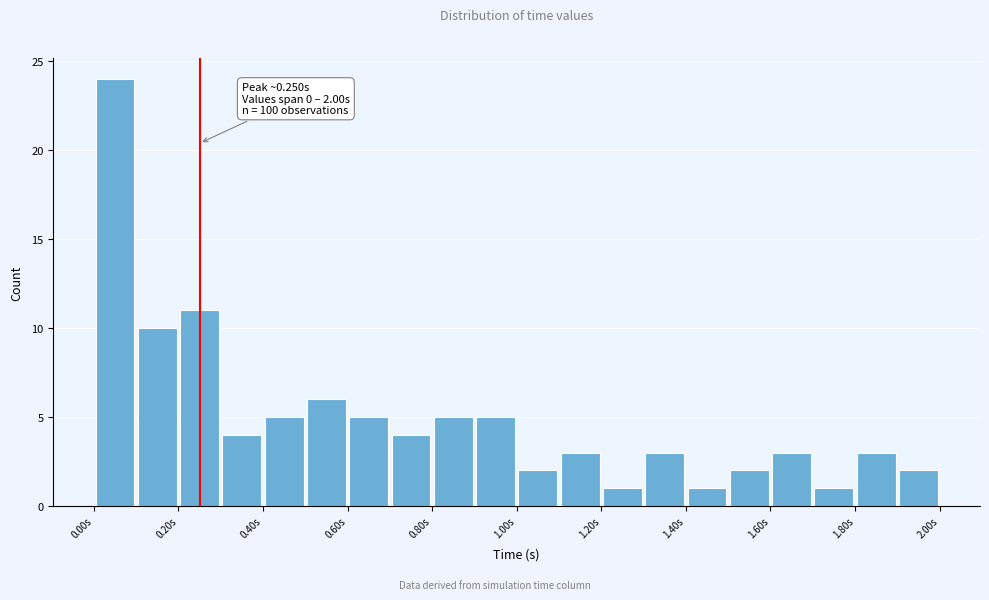

Which range on the x-axis has the tallest bar?

0.0 to 0.1